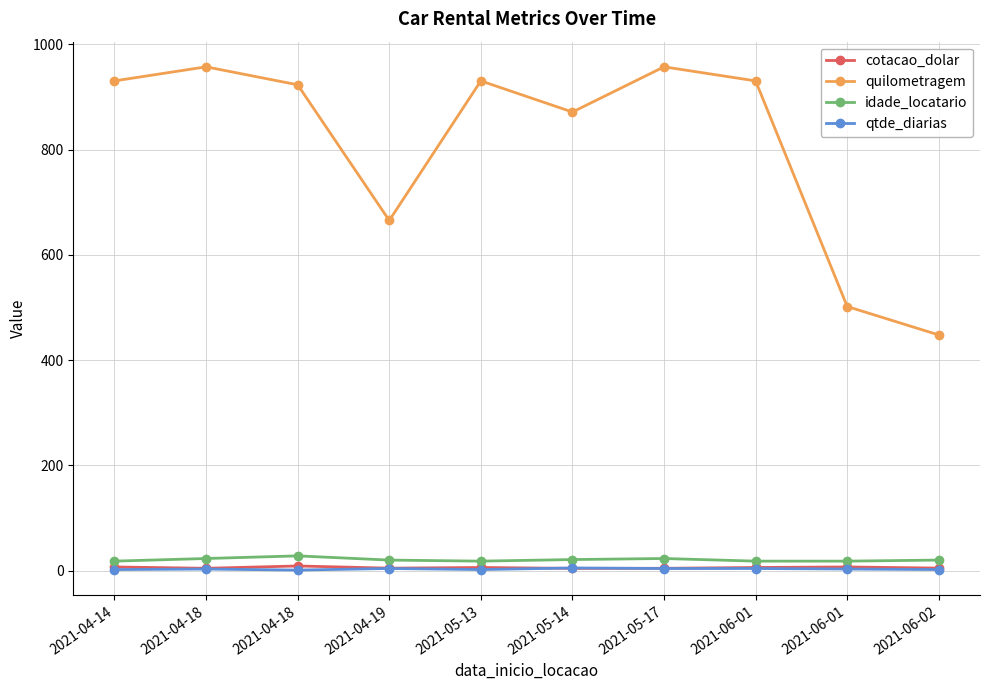

What is the minimum value shown in the chart?

1.0